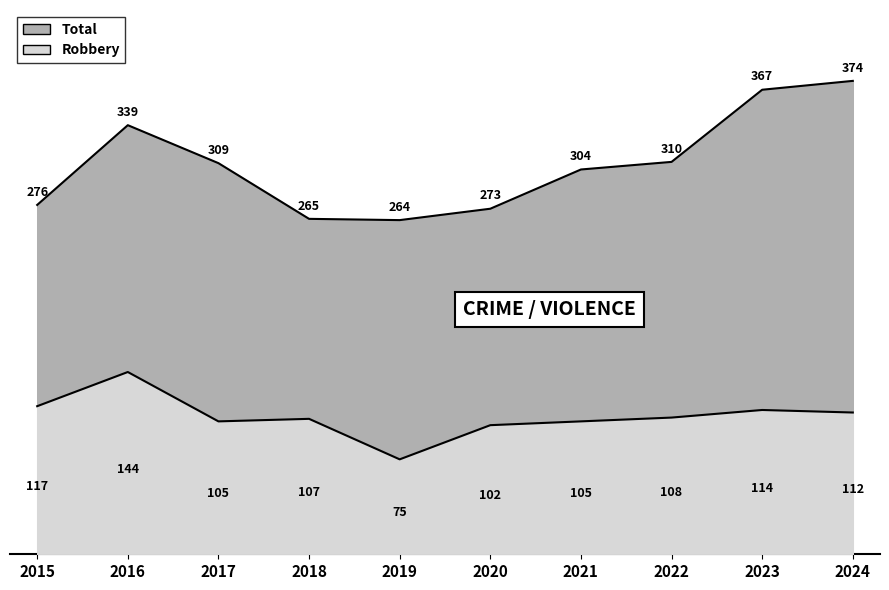

What is the difference between the second highest and minimum values in the Total series?

103